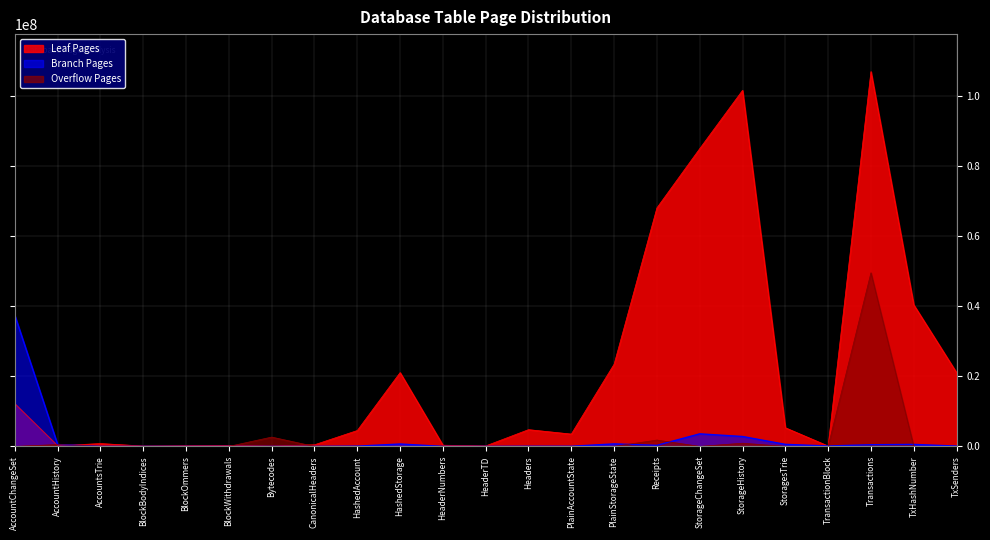

Is it true that Leaf Pages equals 40560799 at PlainStorageState?

False